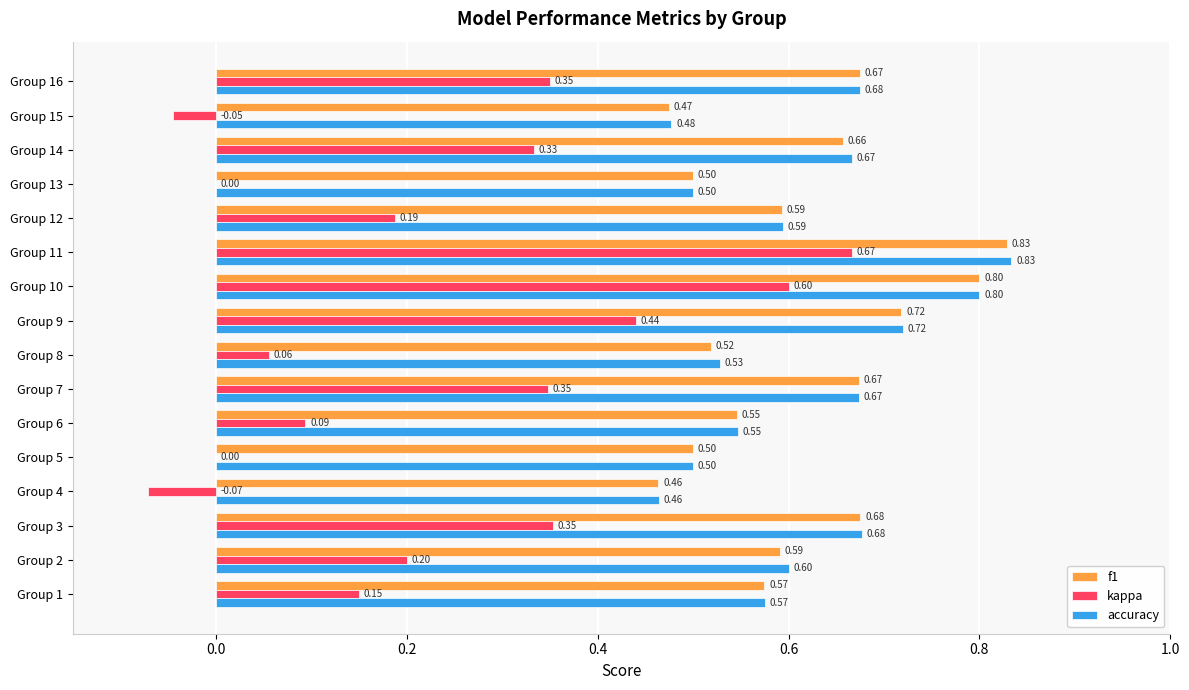

What is the sum of the accuracy values at Group 7 and Group 14?

1.3